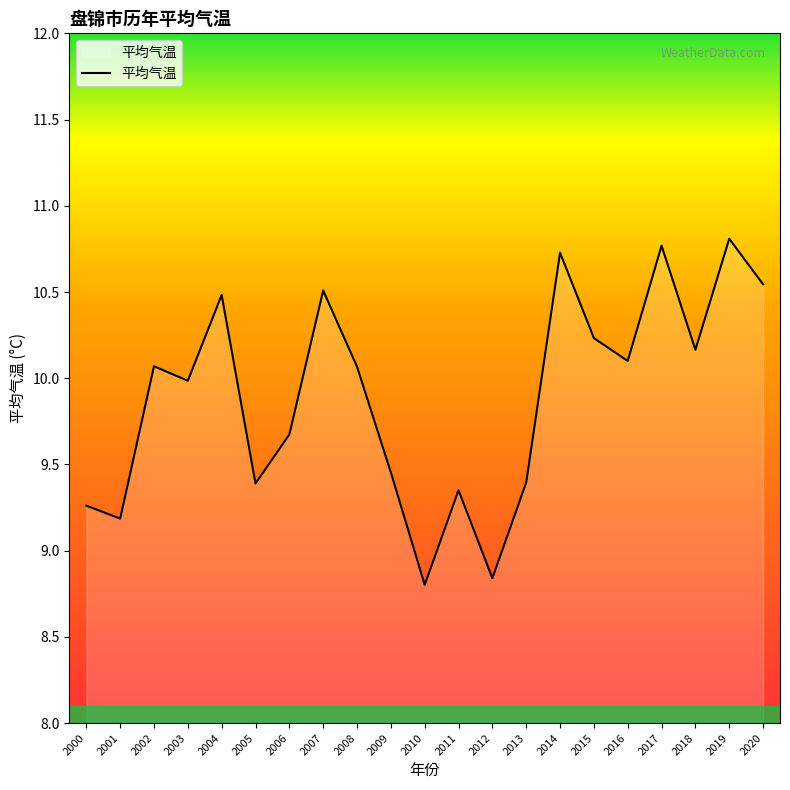

The chart shows a value of 10.8 at 2017. True or false?

True